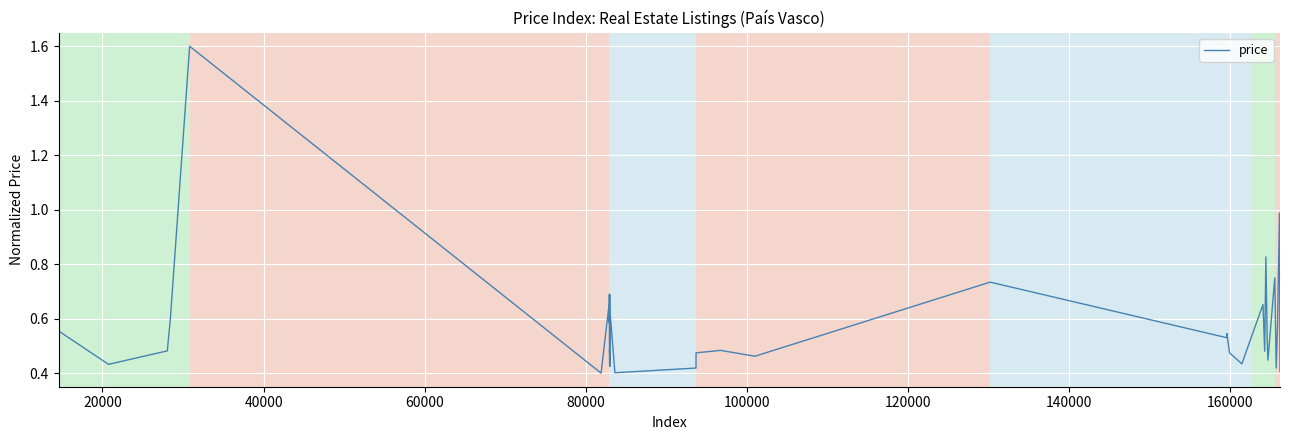

What is the greatest value displayed?

1.6